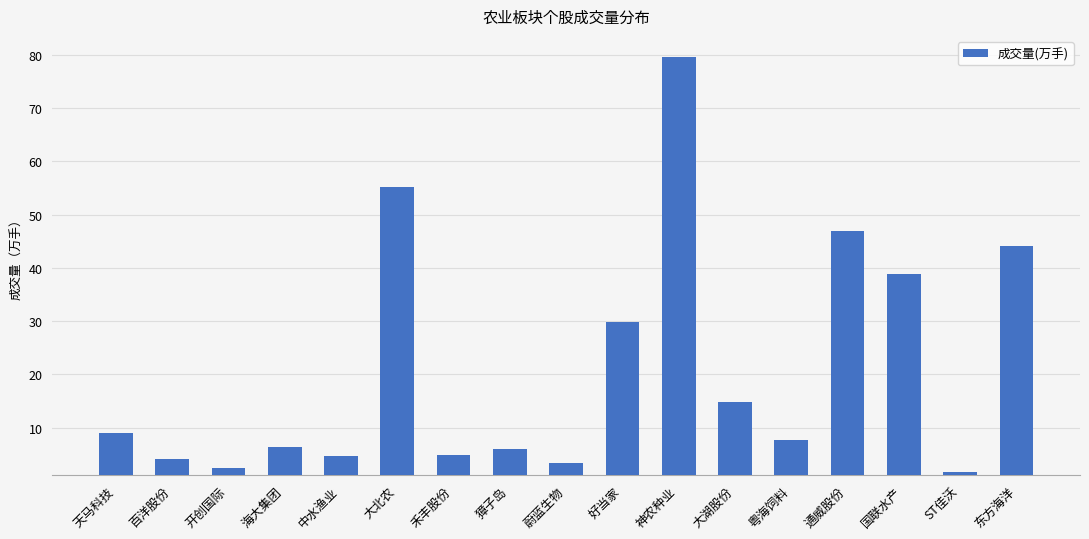

Is it true that the value at 国联水产 is 38.9?

True